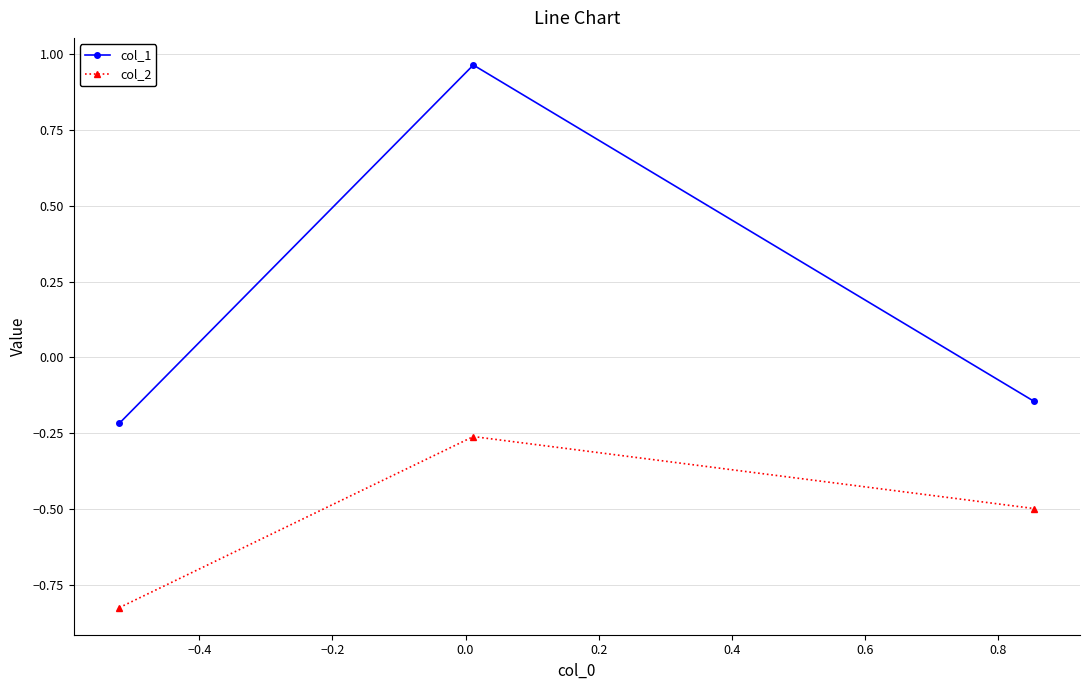

Rank the series by their maximum value, from lowest to highest.

col_2, col_1